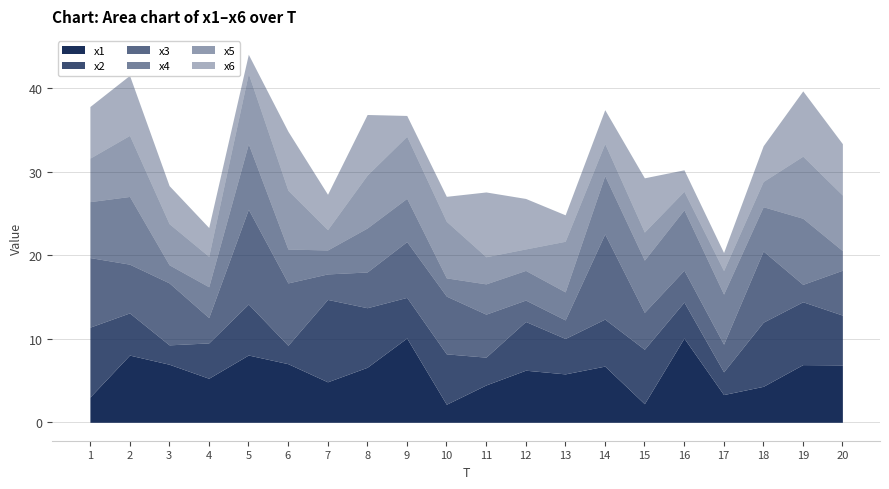

Which has a higher value, 3 or 19?

3